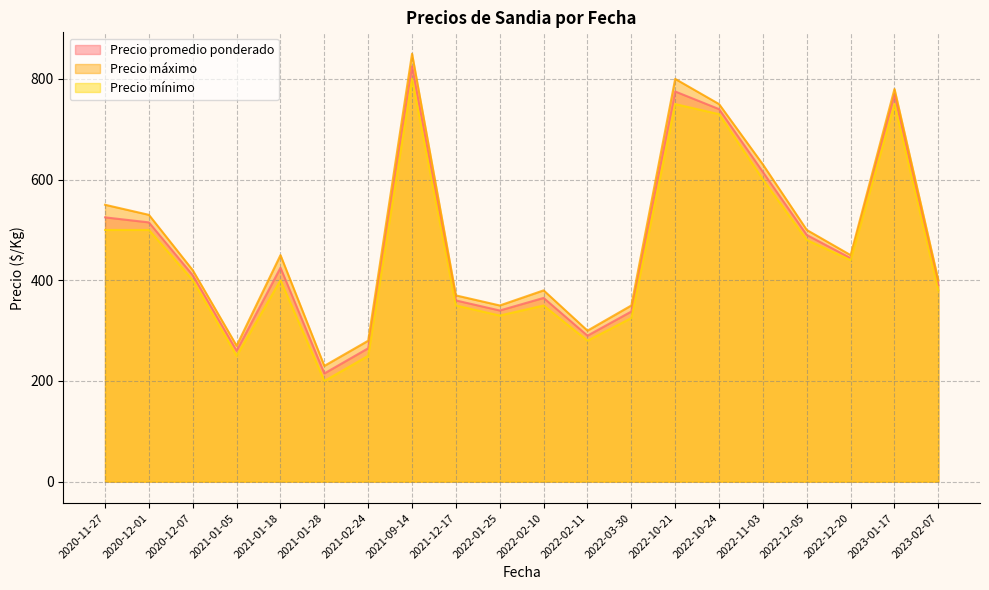

Where is the first local minimum for Precio máximo?

2021-01-05